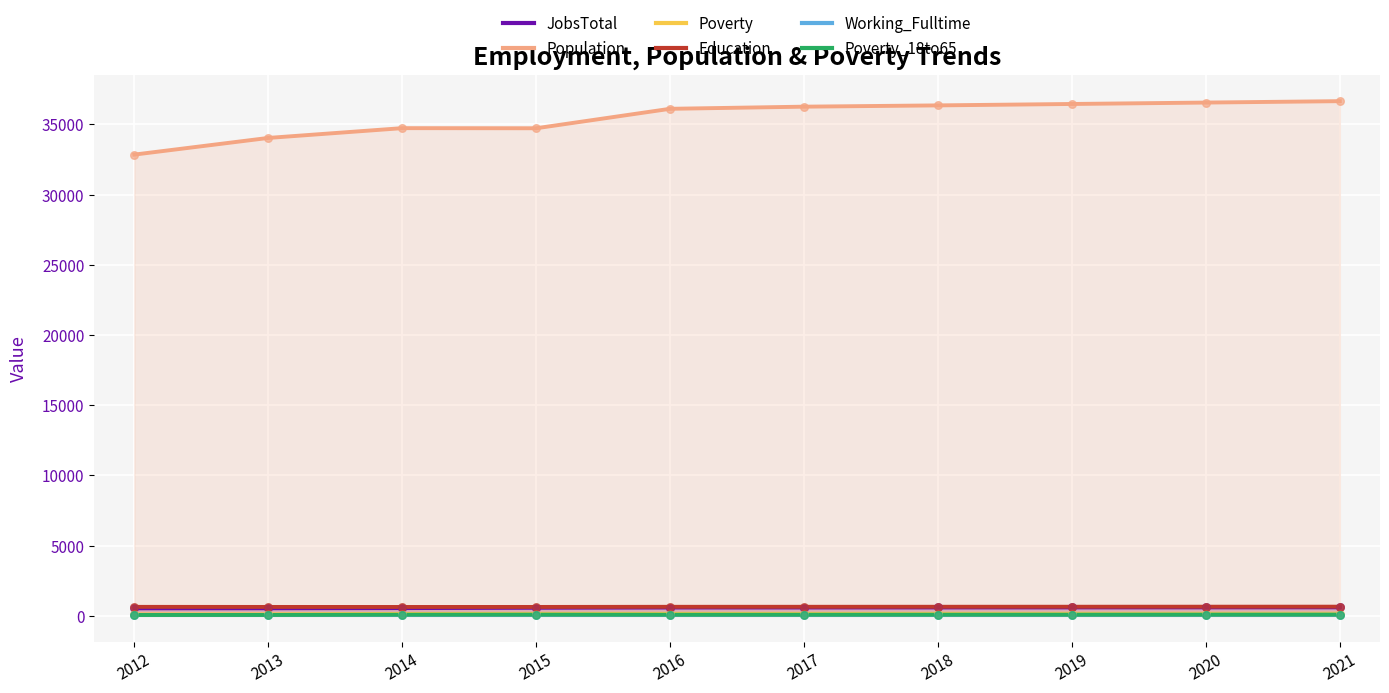

Which series has the largest total across all categories?

Population